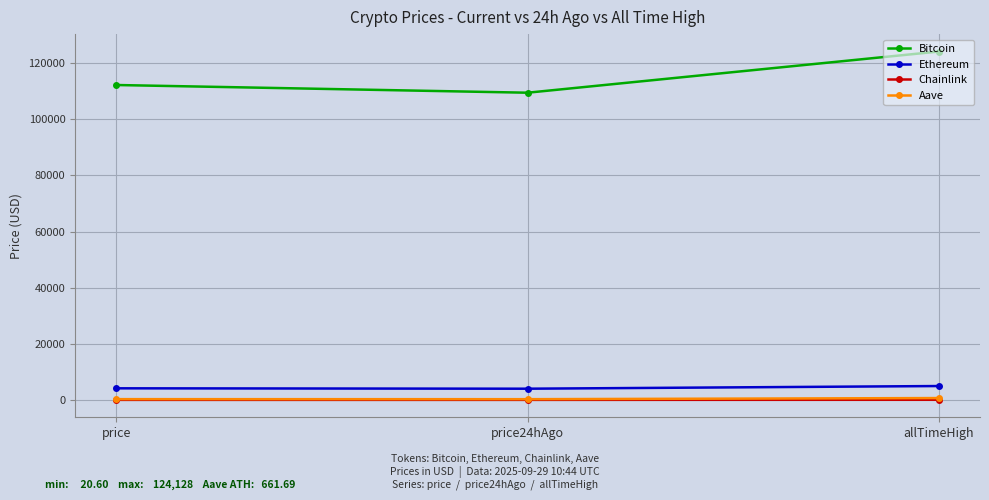

Which series changed the most between price and price24hAgo?

Bitcoin